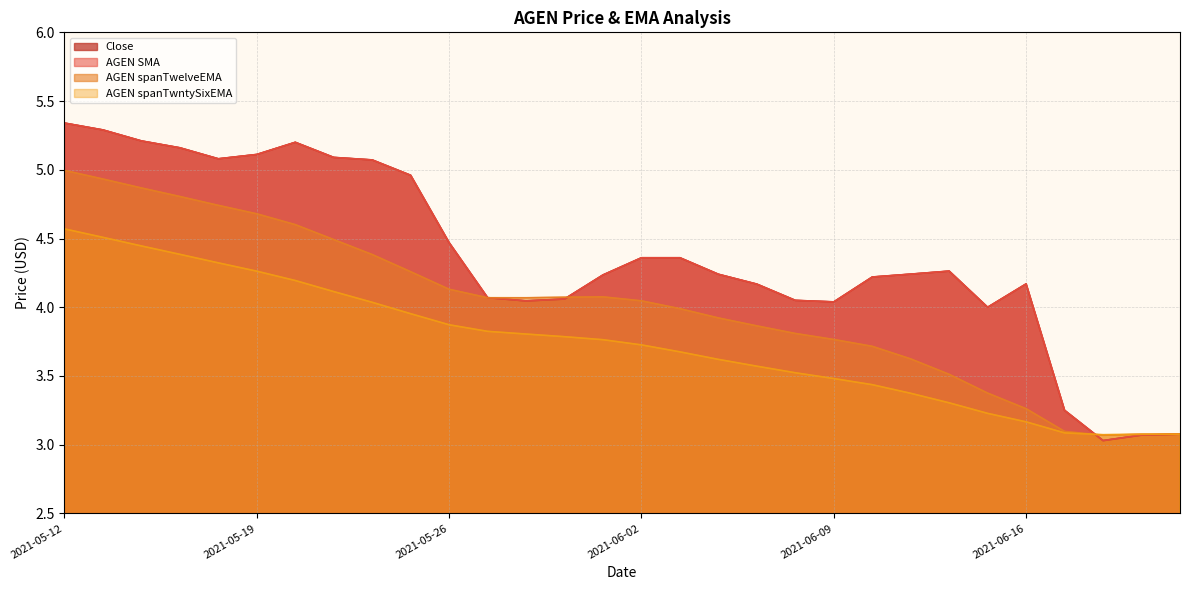

At which category is the sum across all series the highest?

2021-05-12